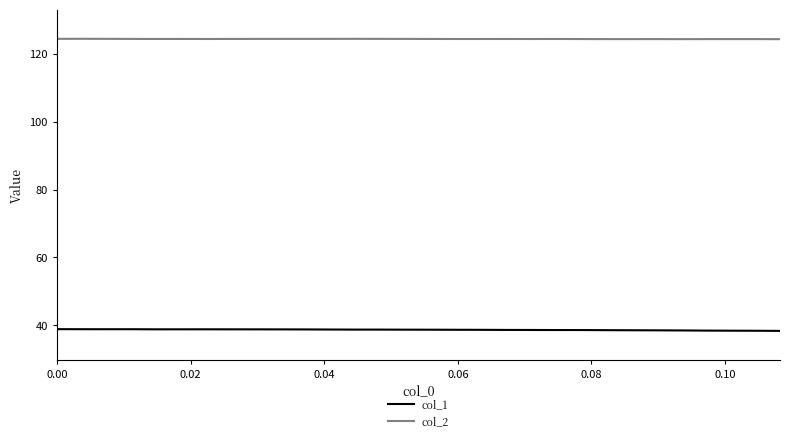

Which series has the largest total across all categories?

col_2